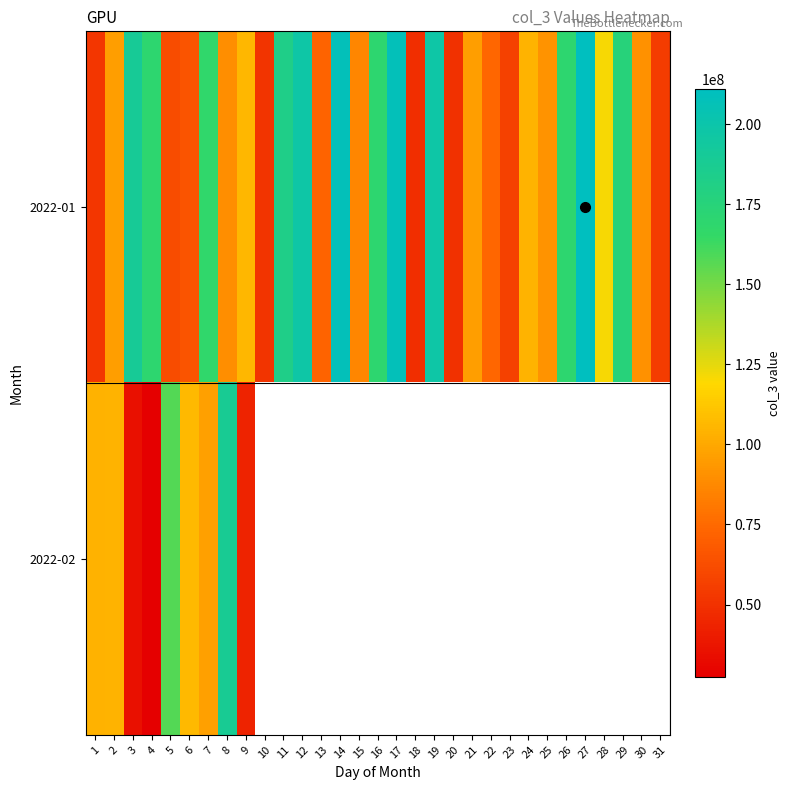

What is the total value across all series at 8?

277704384.0